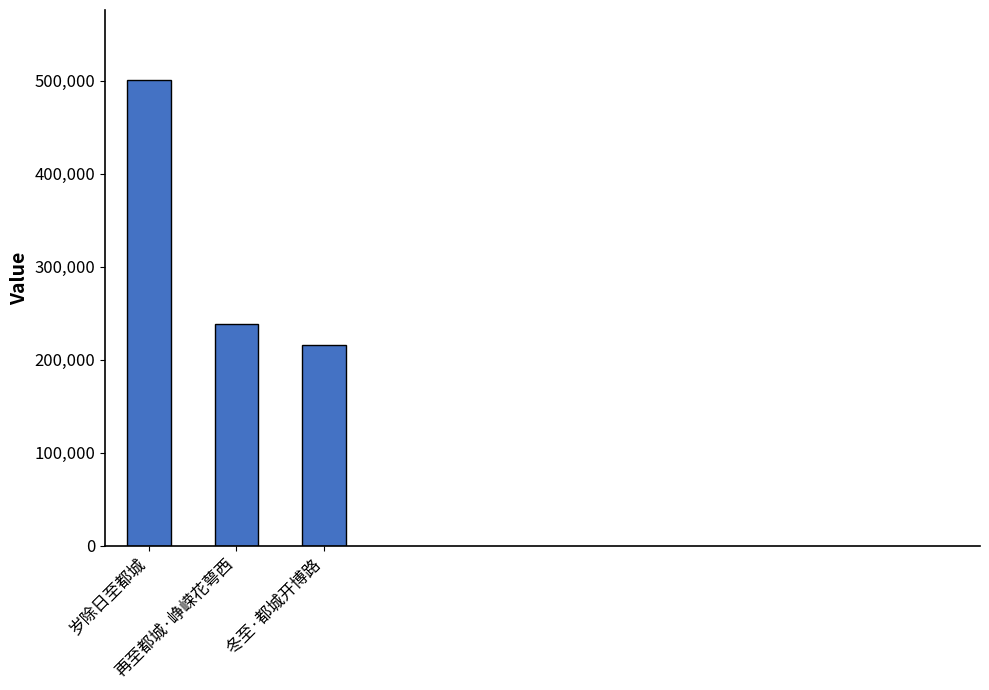

What is the sum of all values?

954080